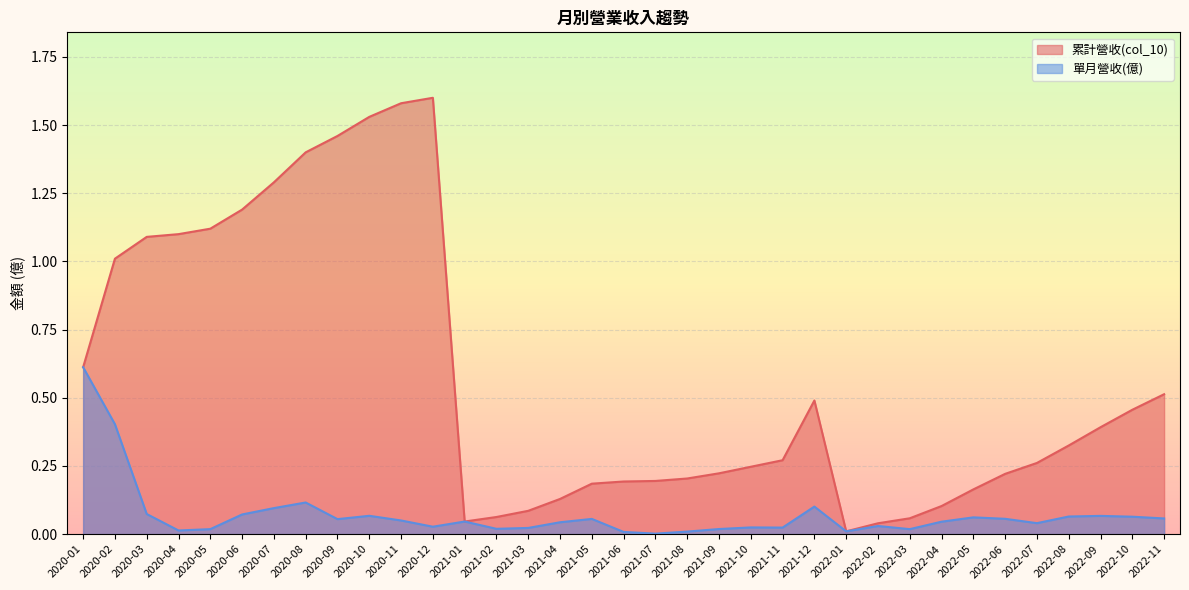

What are all the series names shown in the legend?

累計營收(col_10), 單月營收(億)